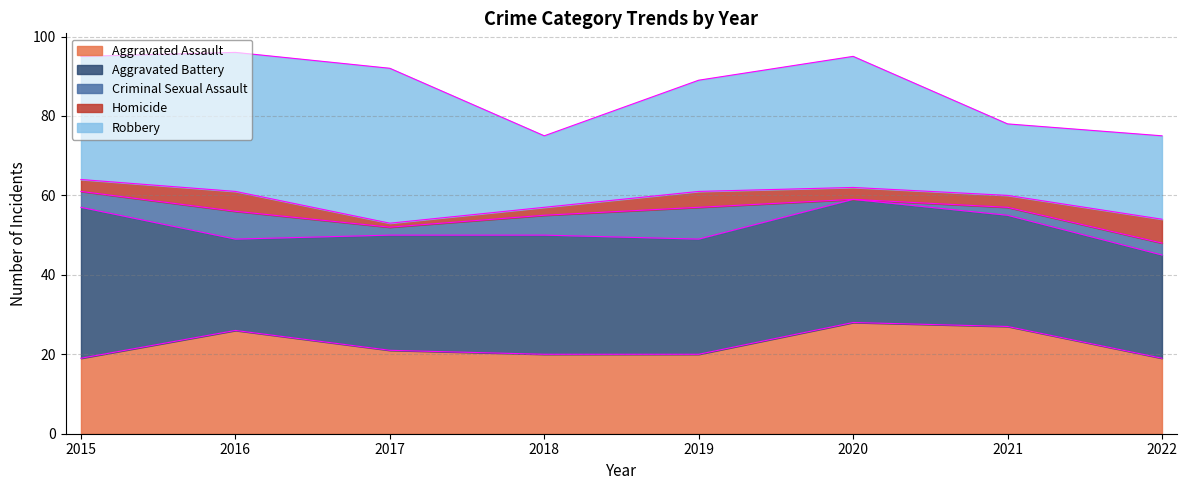

How many data points in Aggravated Assault are above 21?

3